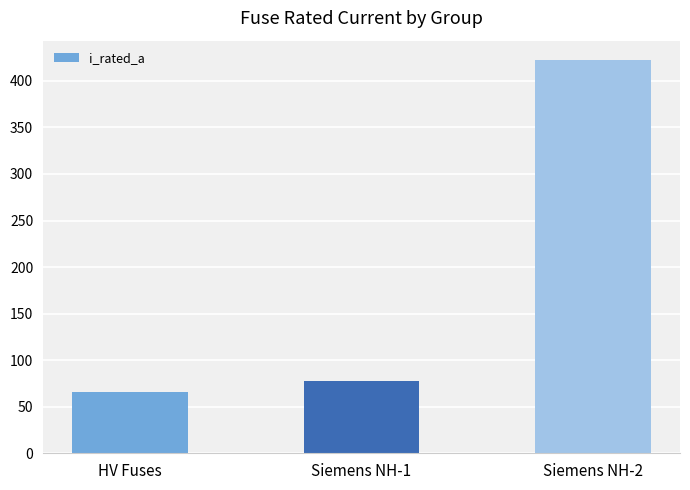

Is it true that the value at Siemens NH-1 is 77.4?

True